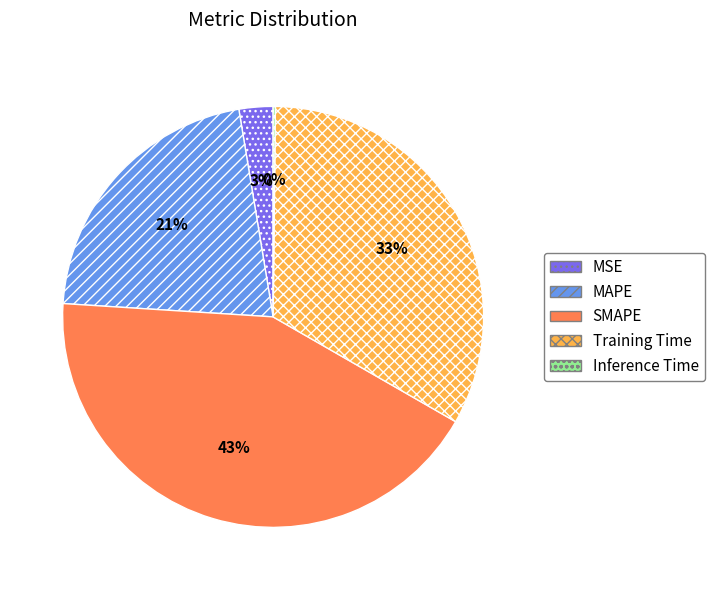

Does any single category account for the majority?

No